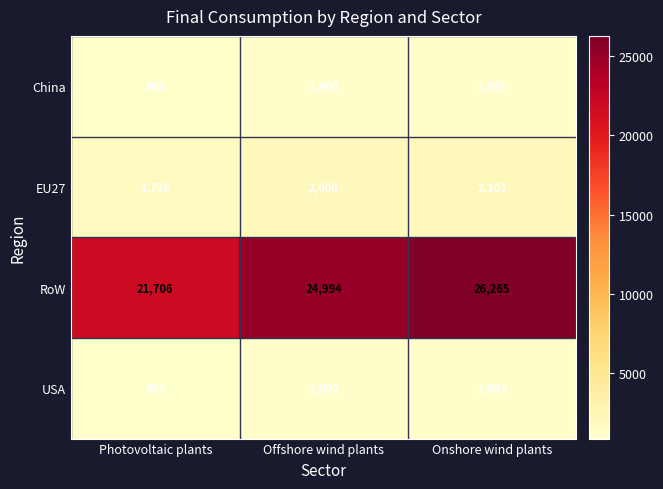

What is the difference between the EU27 values at Photovoltaic plants and Offshore wind plants?

264